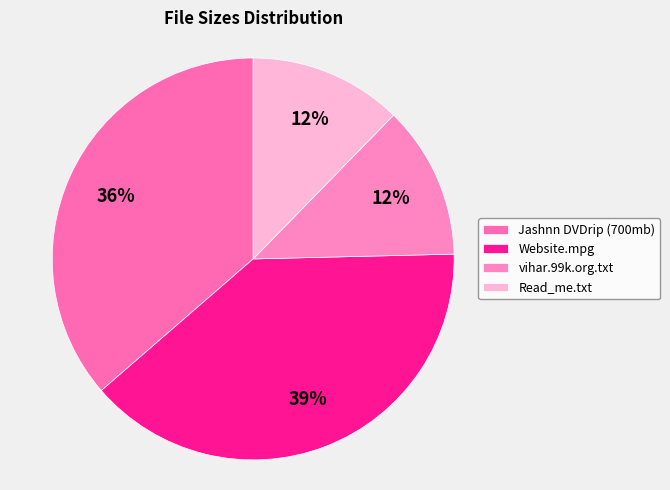

Which category has the smallest portion of the pie?

vihar.99k.org.txt